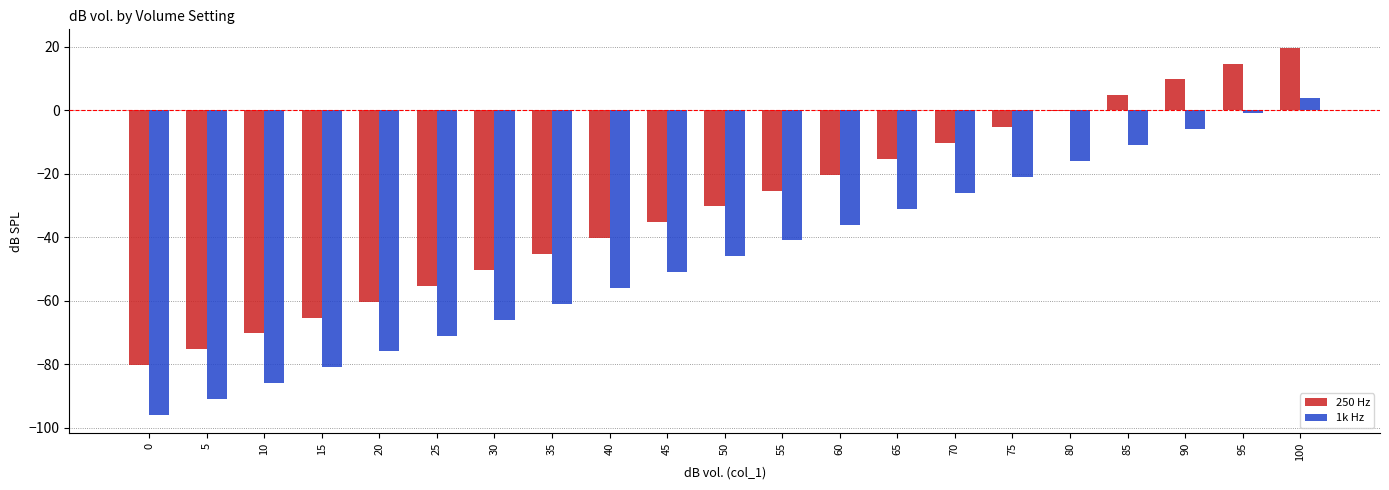

What is the sum of the 1k Hz values at 100 and 60?

-32.0